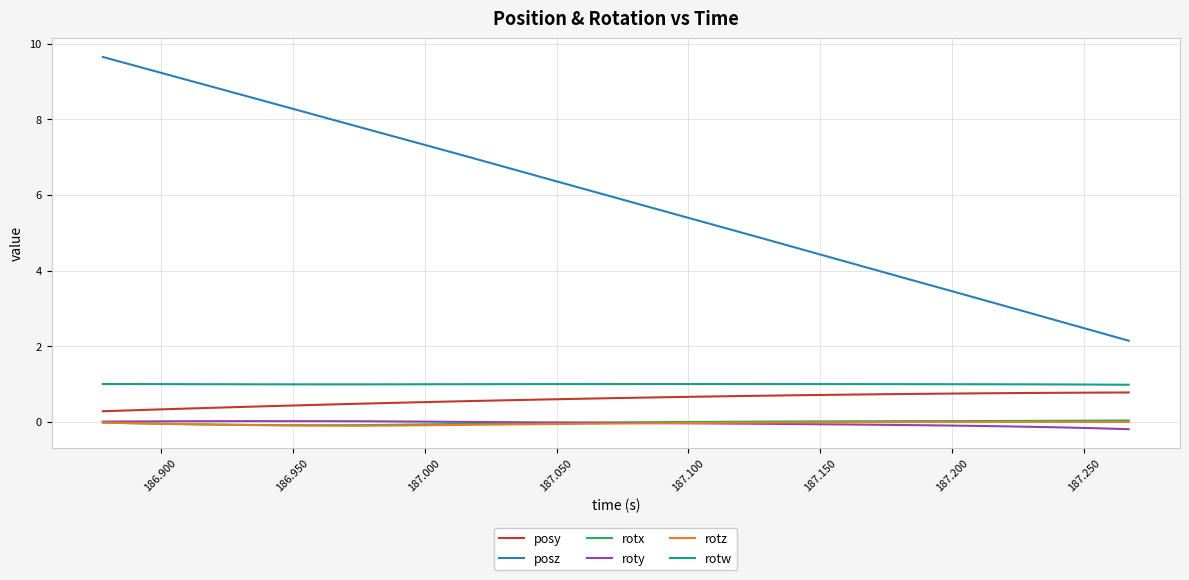

Which series has the largest total across all categories?

posz